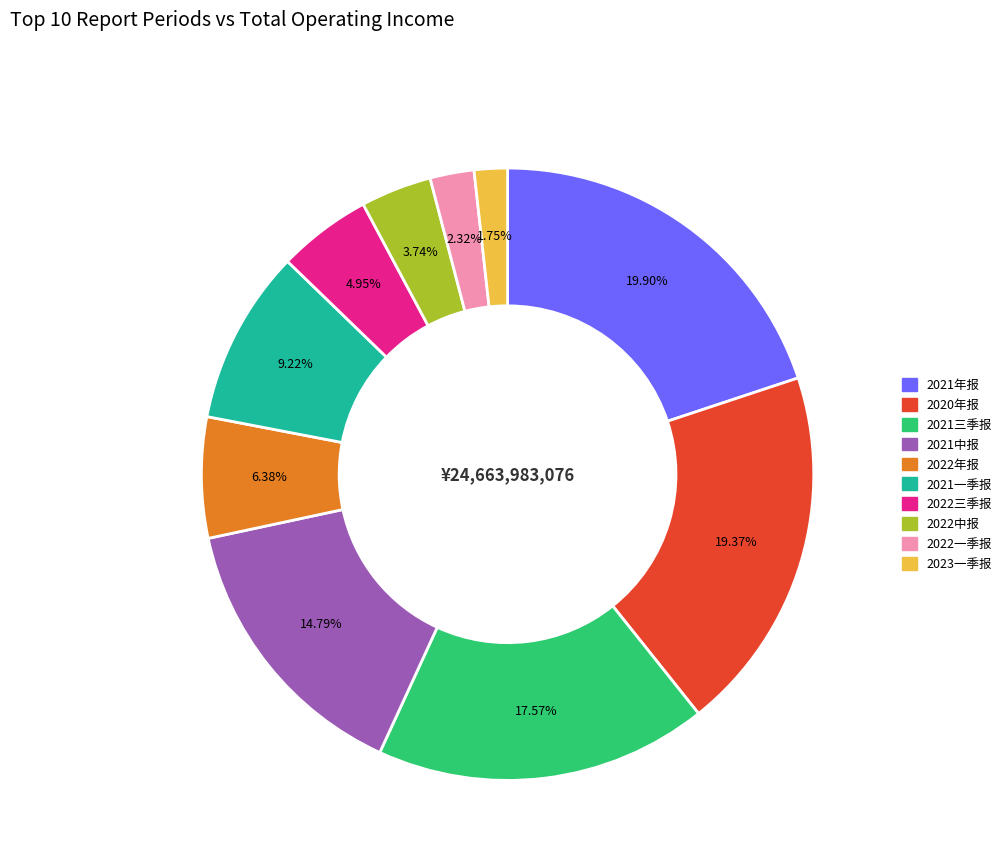

To the nearest percent, what is the difference between the largest and smallest slice percentages?

18%